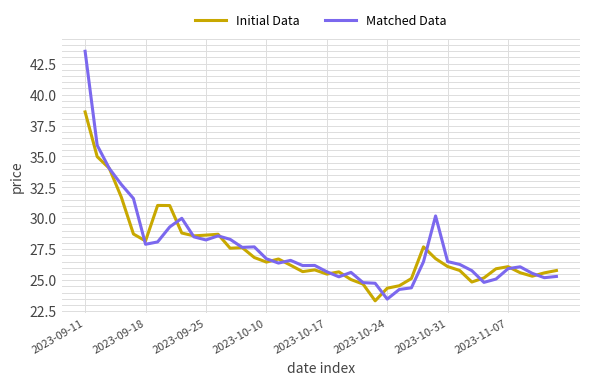

True or false: Initial Data and Matched Data cross at least once.

True